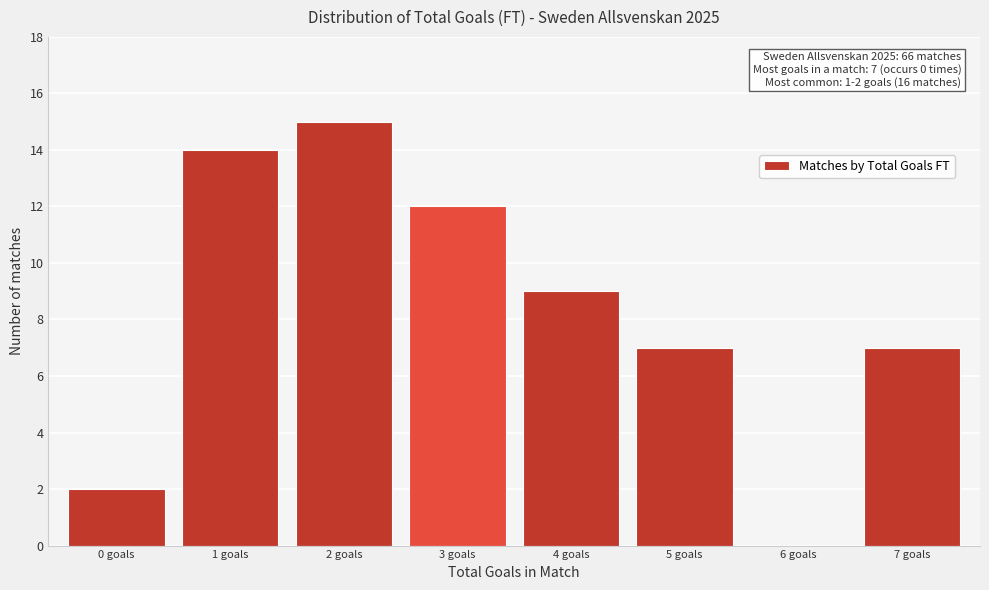

Reading left to right, what are all the values shown in this chart?

0 goals=2	1 goals=14	2 goals=15	3 goals=12	4 goals=9	5 goals=7	6 goals=0	7 goals=7